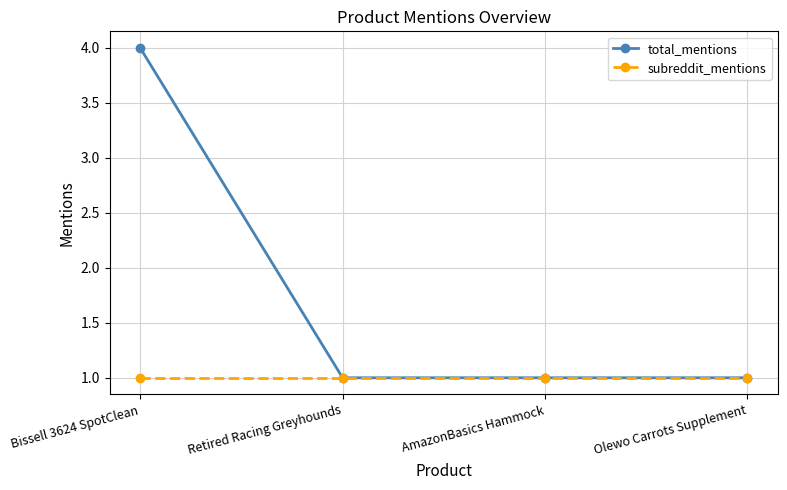

What position from the right is AmazonBasics Hammock?

2